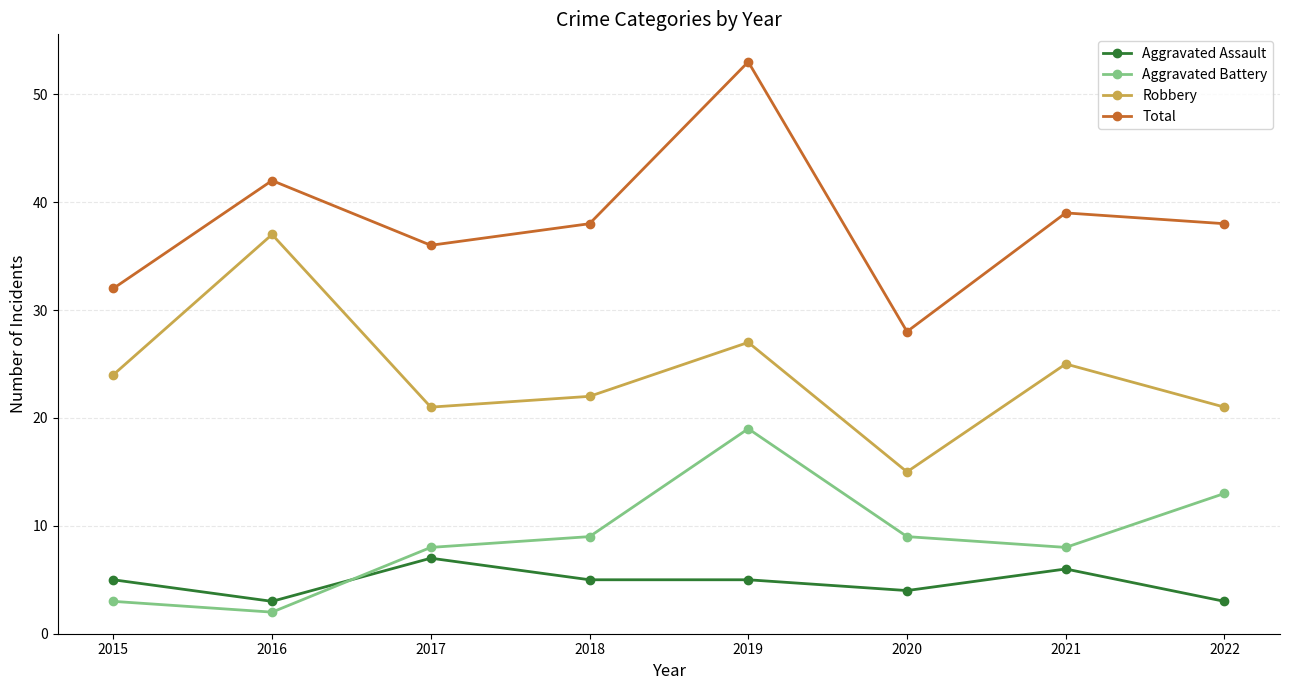

True or false: Robbery and Aggravated Battery intersect in this chart.

False